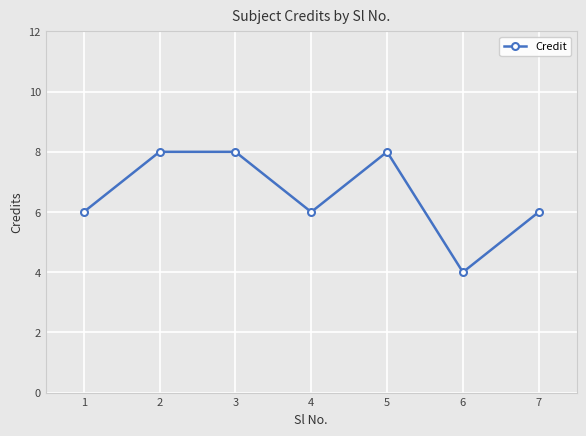

Where is the first local minimum?

4